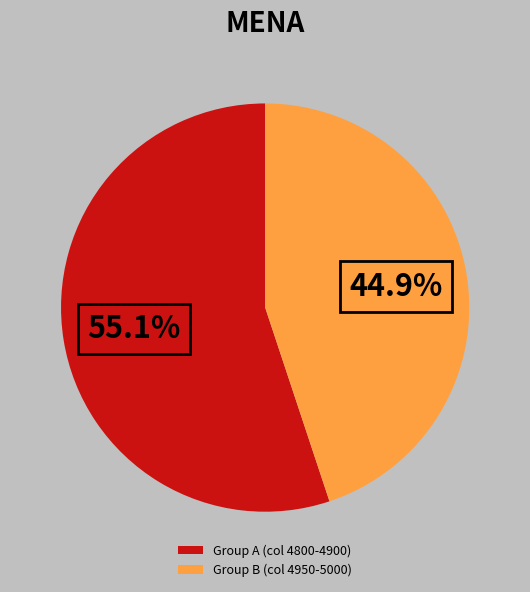

Which slice is the smallest?

Group B (col 4950-5000)